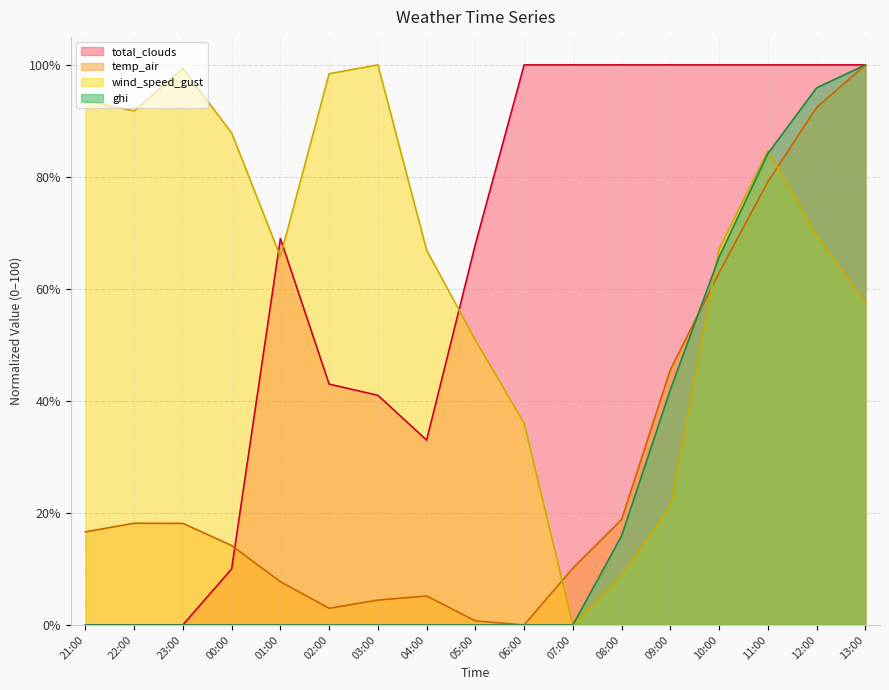

How many lines are shown in the chart?

4